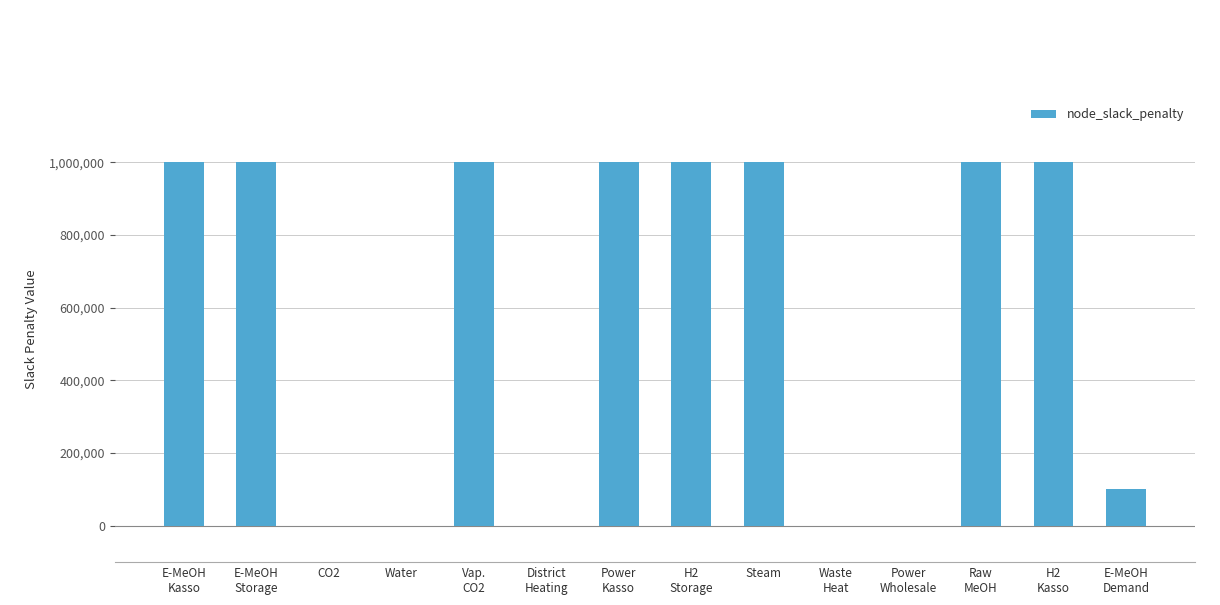

Is it true that the value at Steam is 1627436?

False